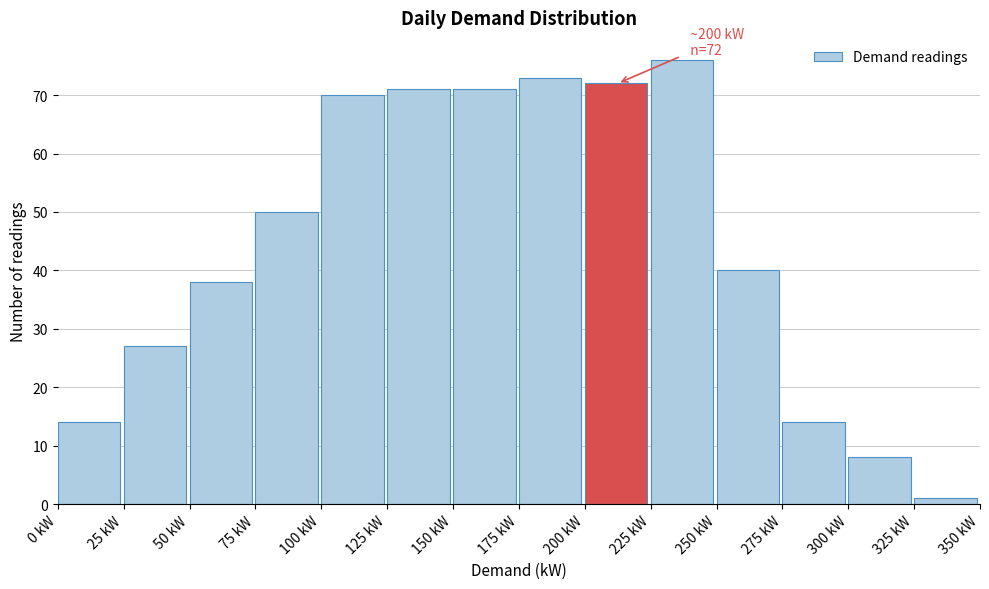

Over which range of the x-axis is the bar tallest?

225 to 250